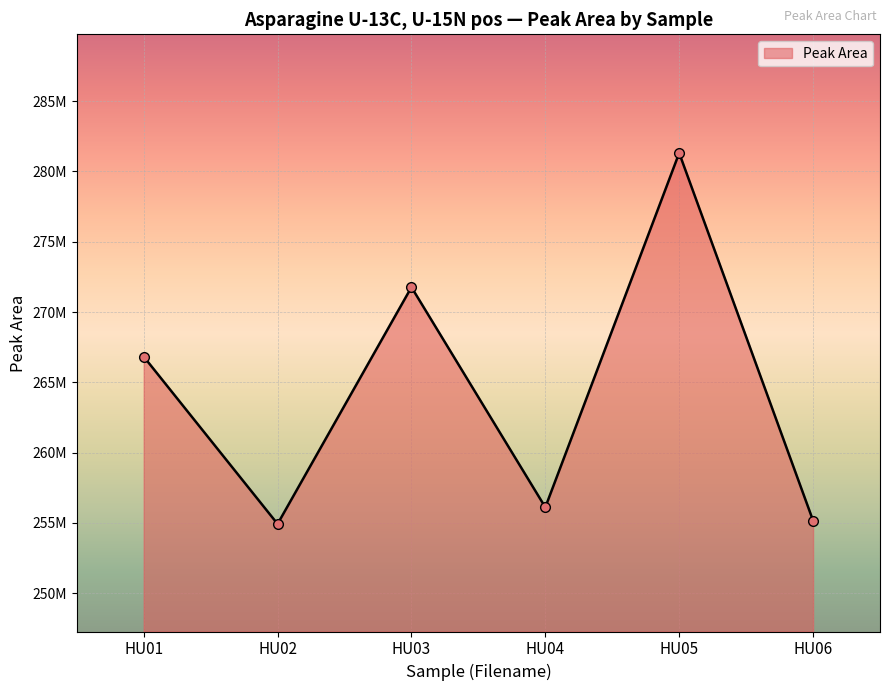

List the labels in order of value, smallest first.

HU02, HU06, HU04, HU01, HU03, HU05